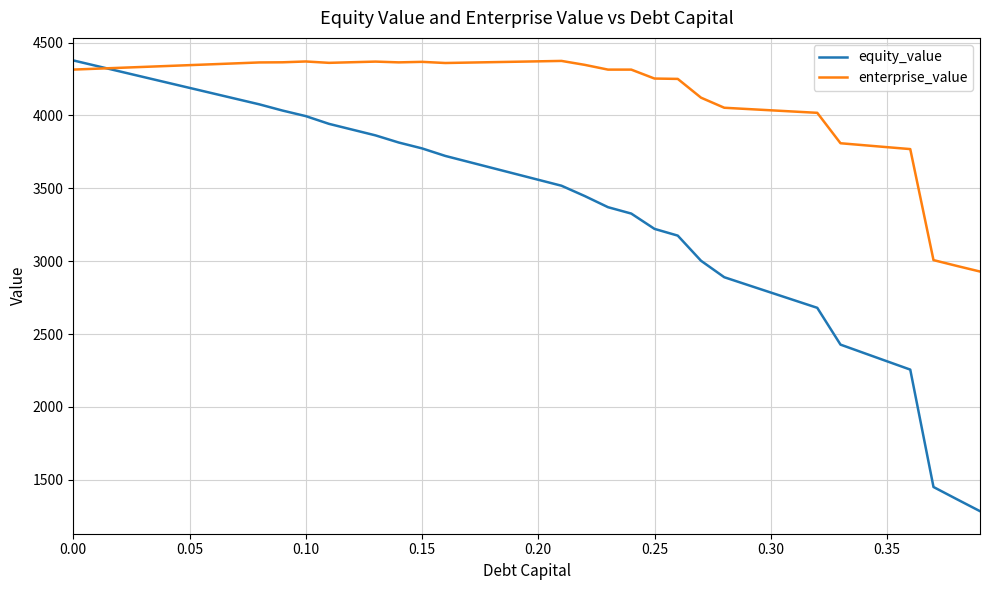

What is the lowest value of the equity_value series?

1284.6